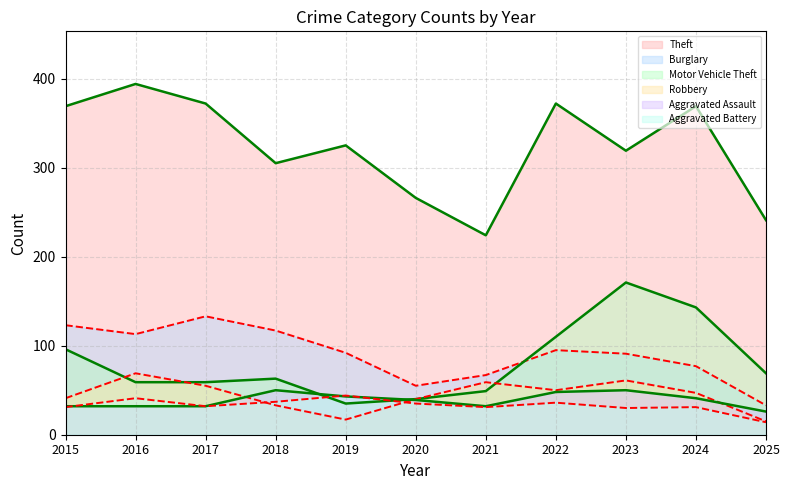

Between which two adjacent categories do Robbery and Motor Vehicle Theft first intersect?

2015 and 2016